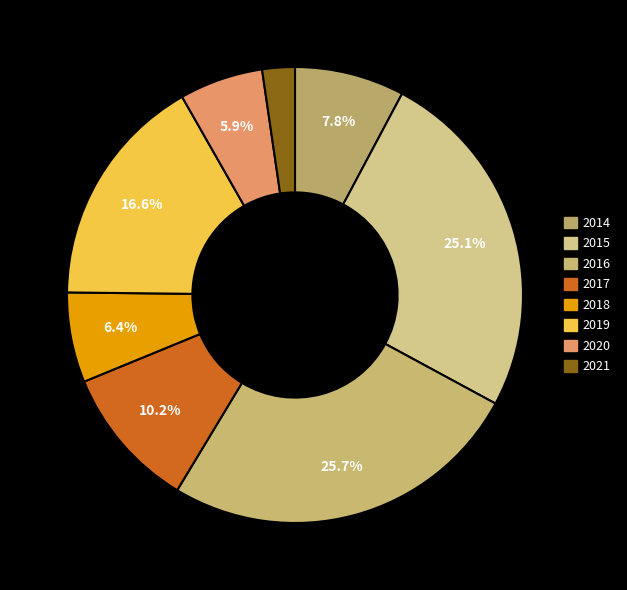

How many segments does this pie chart have?

8